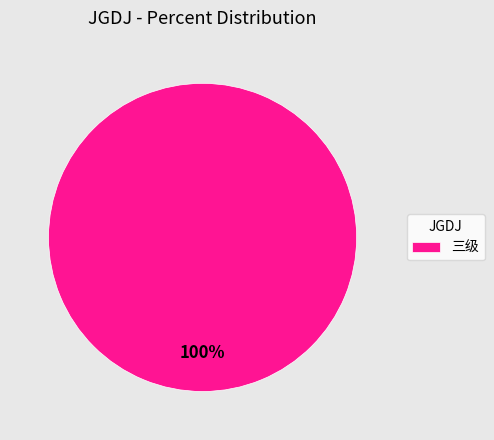

What percentage is the 三级 slice, to the nearest percent?

100%